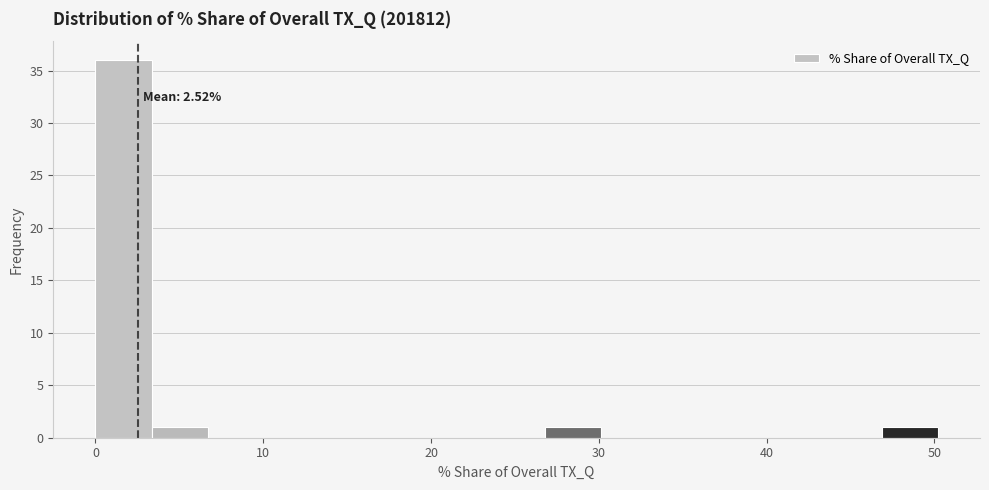

Read against the x-axis, roughly where is the centre of the tallest bar?

2